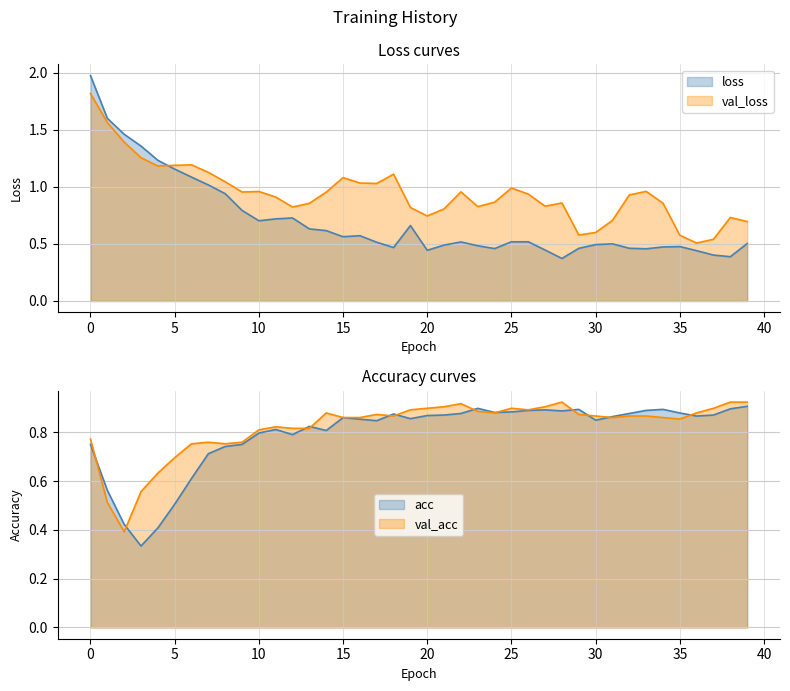

How many series are shown in this chart?

4